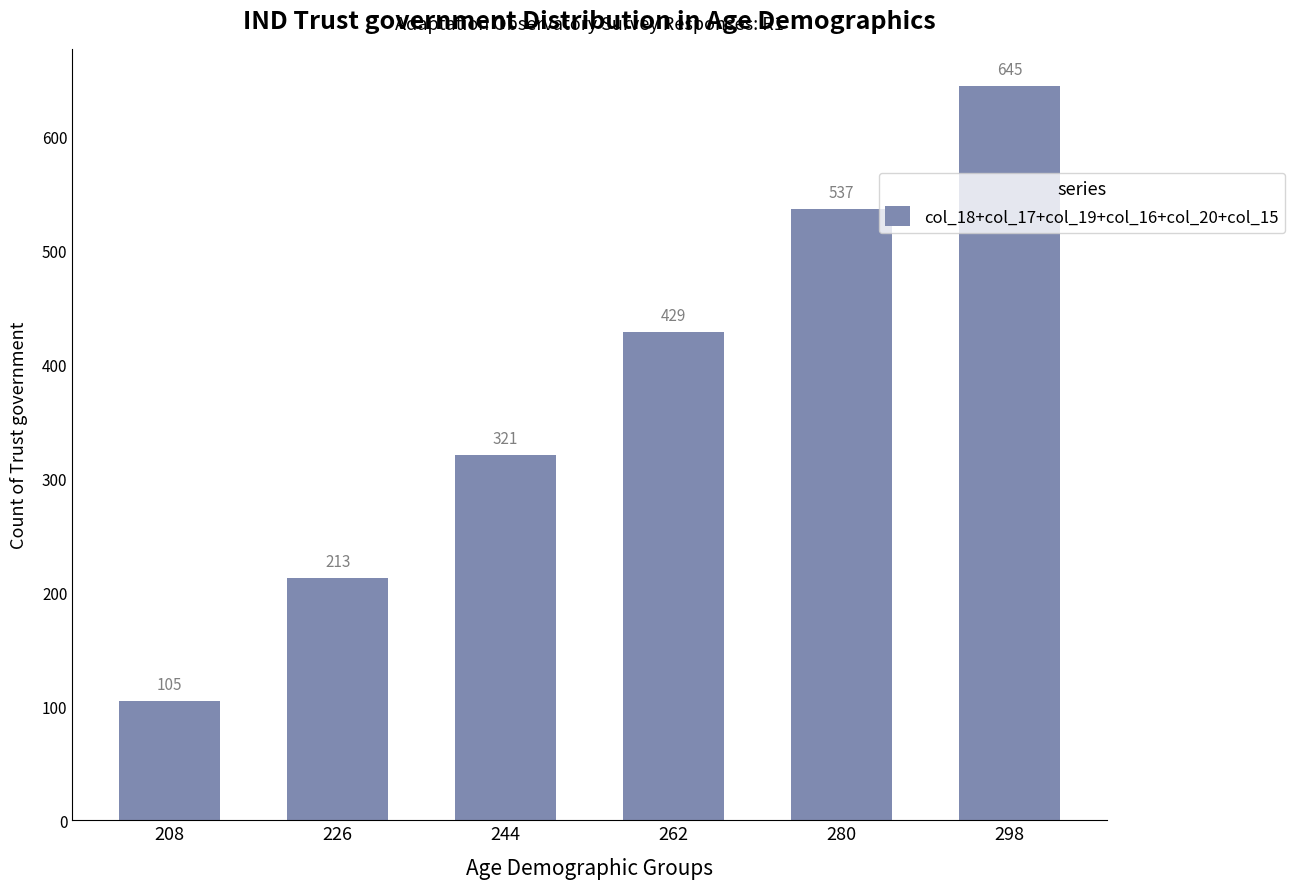

Which has a higher value, 280 or 208?

280